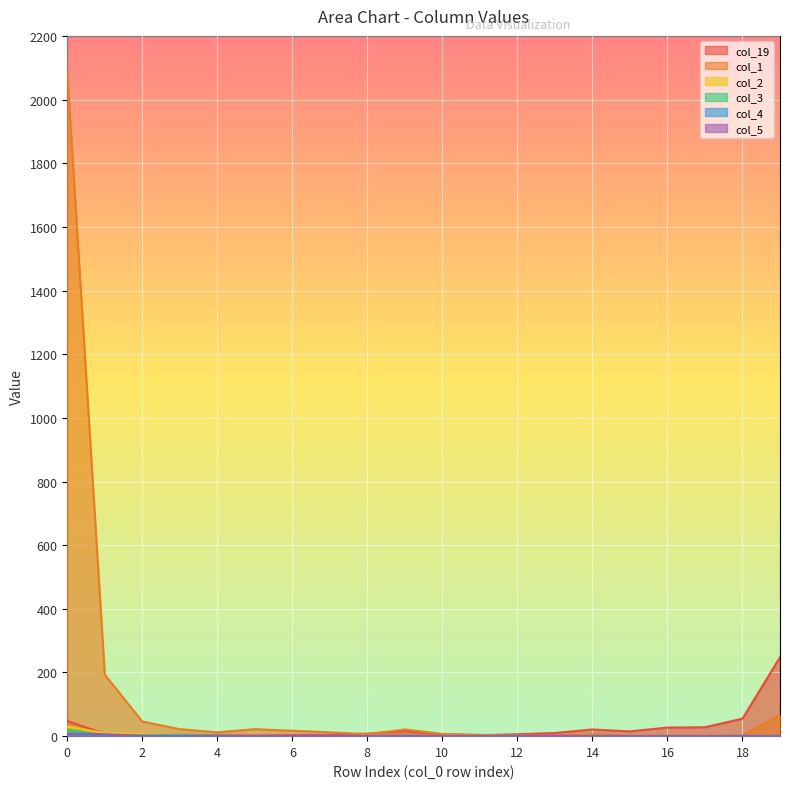

How many lines are shown in the chart?

6